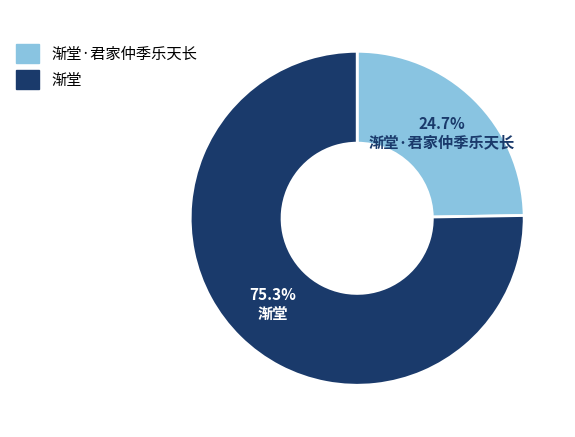

Is there any slice that represents more than half of the pie?

Yes